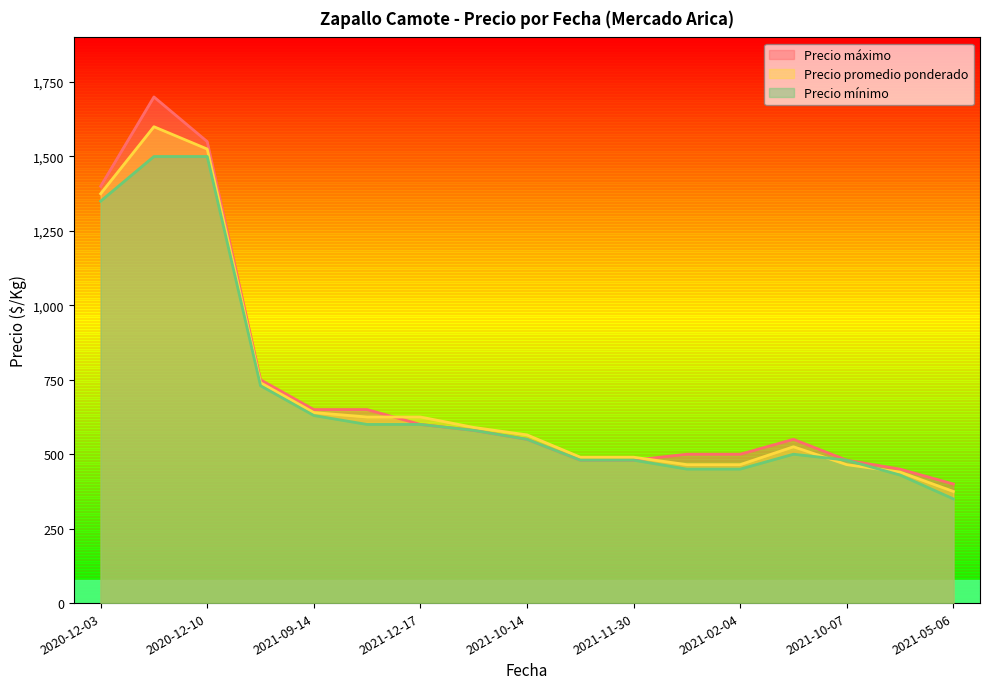

How many values in the Precio máximo series are below 550?

7